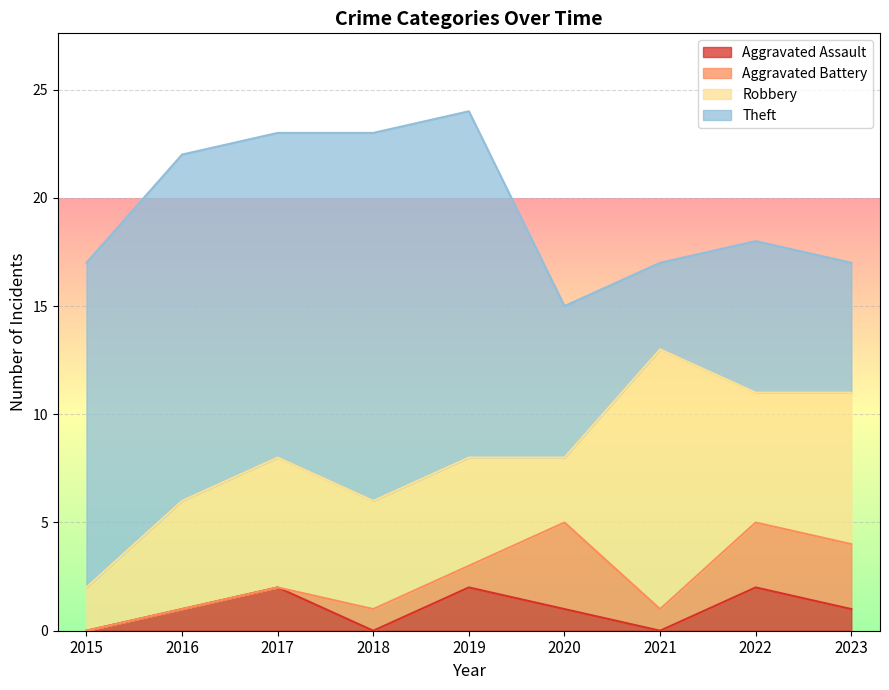

What is the difference between the Theft values at 2017 and 2023?

9